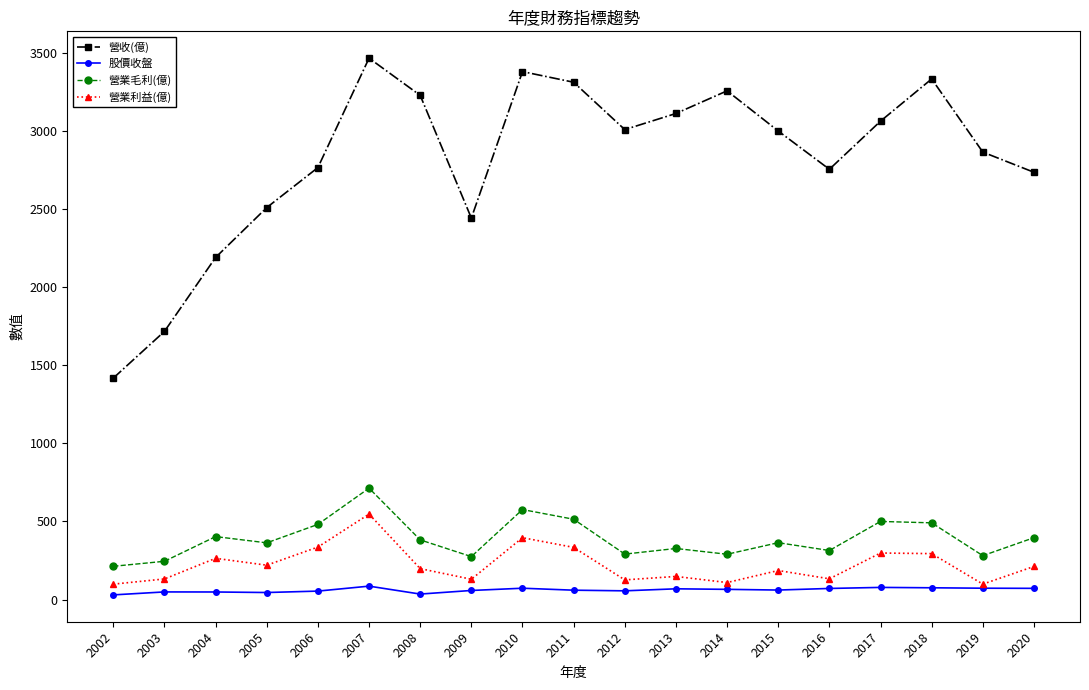

True or false: 營收(億) and 營業利益(億) intersect in this chart.

False